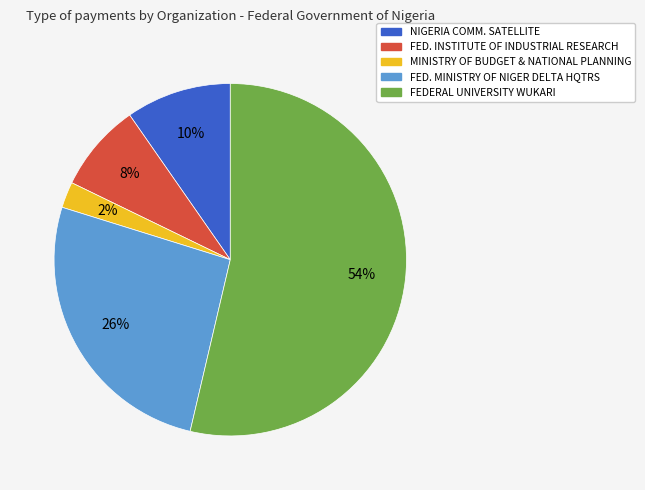

Does any single category account for the majority?

Yes